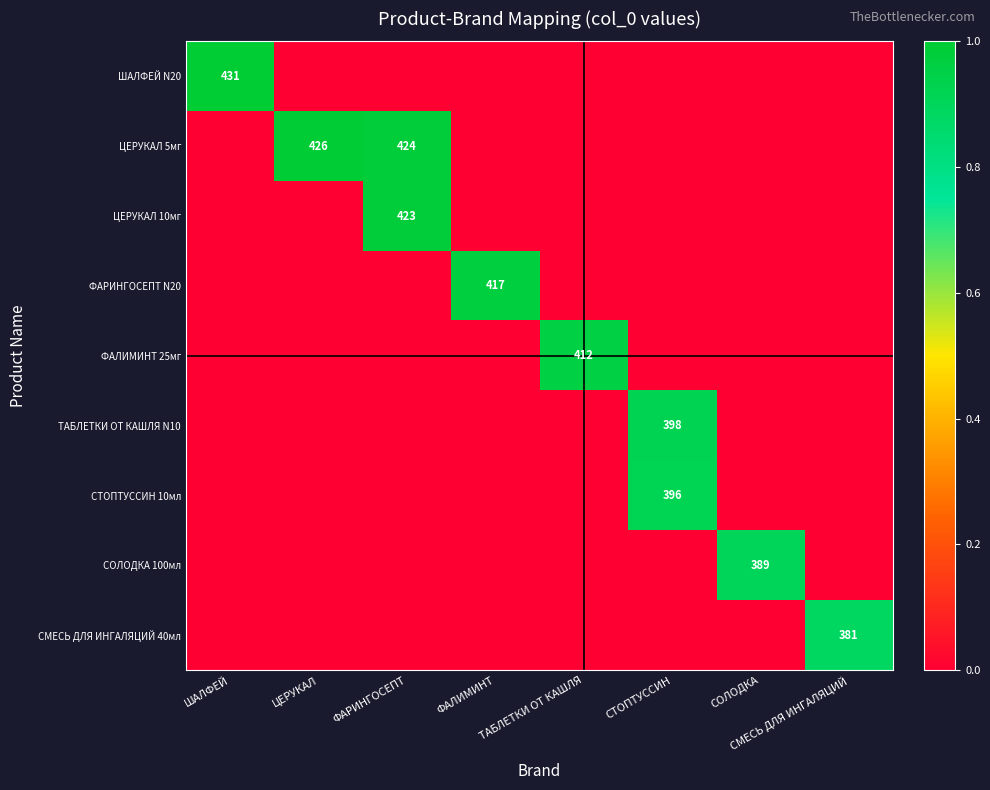

True or false: ШАЛФЕЙ N20 has a value of 431 at ШАЛФЕЙ.

True